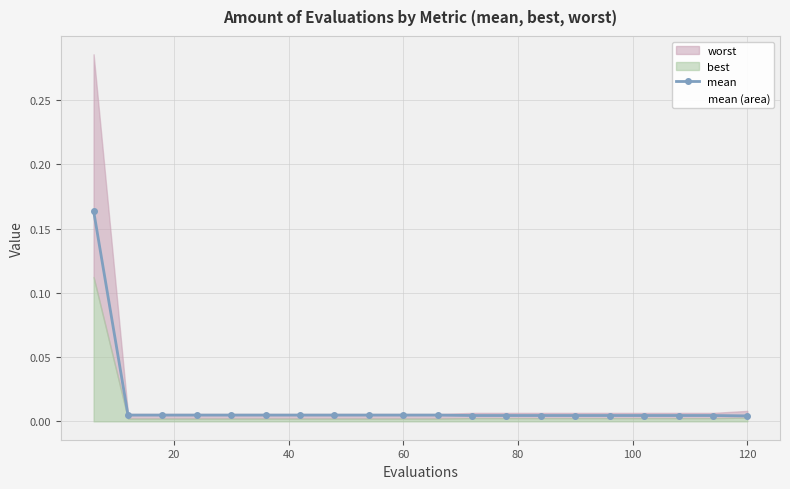

Reading left to right, list all the values displayed in this chart.

0.2	0.0	0.0	0.0	0.0	0.0	0.0	0.0	0.0	0.0	0.0	0.0	0.0	0.0	0.0	0.0	0.0	0.0	0.0	0.0